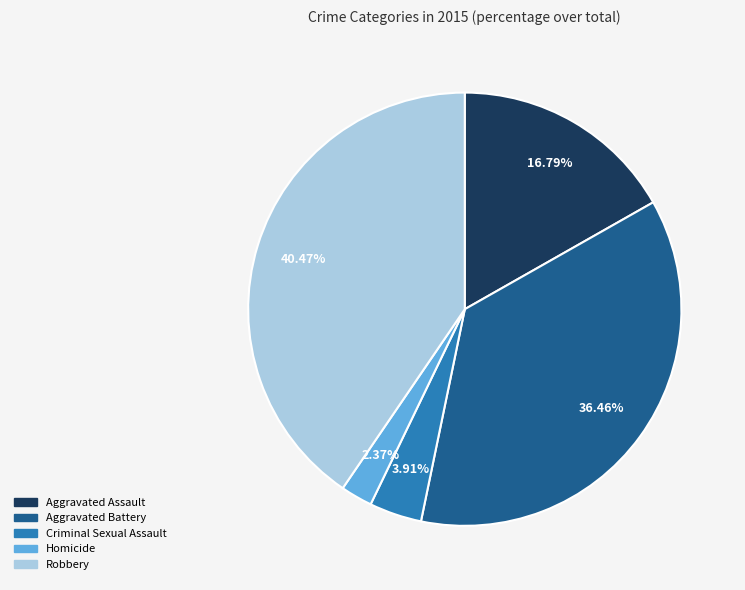

How many segments does this pie chart have?

5